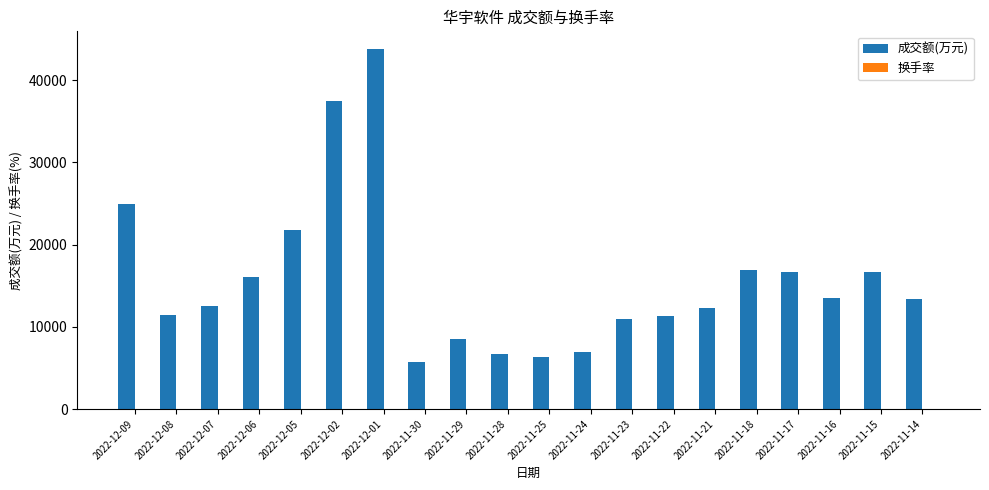

Count the number of categories in the chart.

20